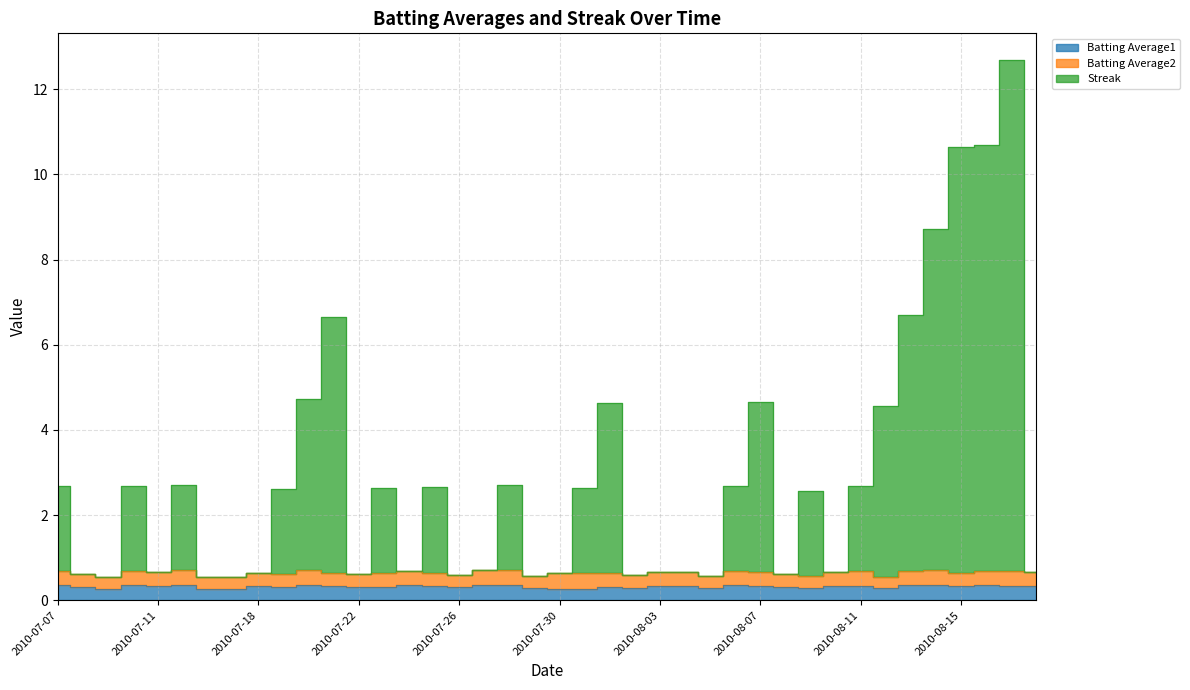

Which series has the largest total across all categories?

Streak